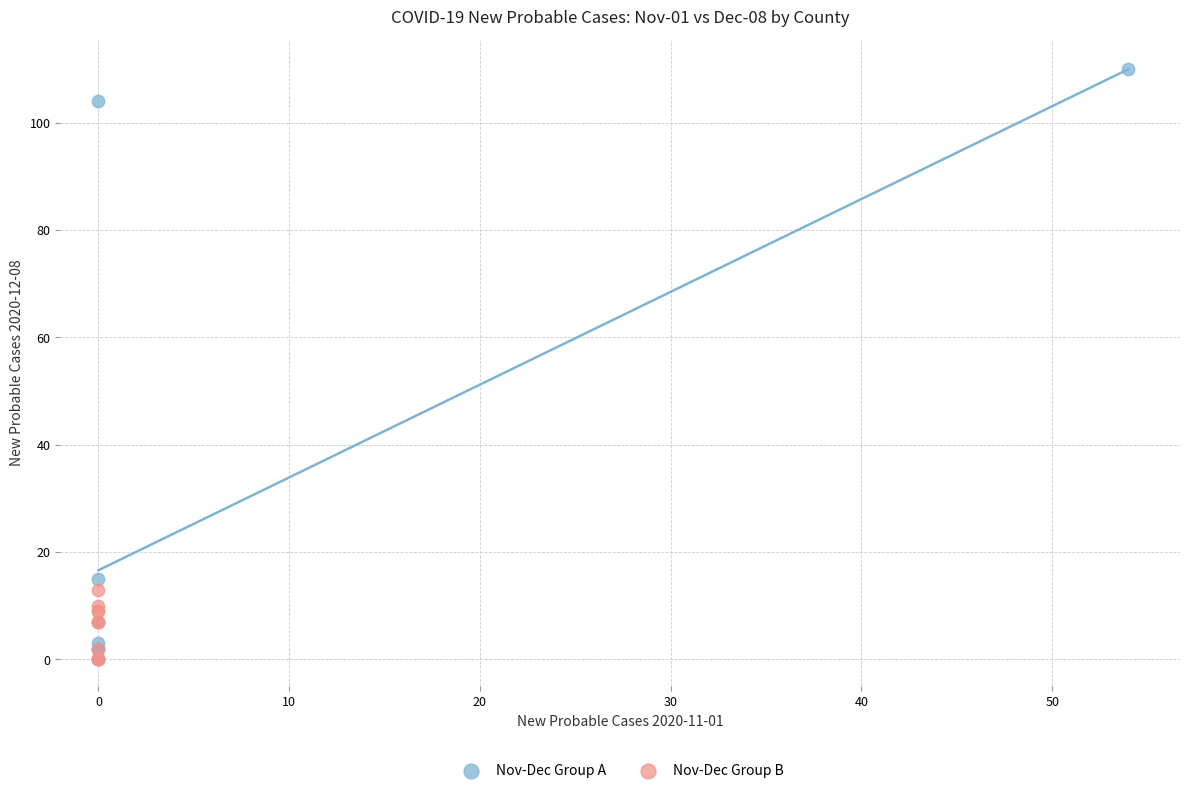

Which series has the largest Y range (max minus min)?

Nov-Dec Group A